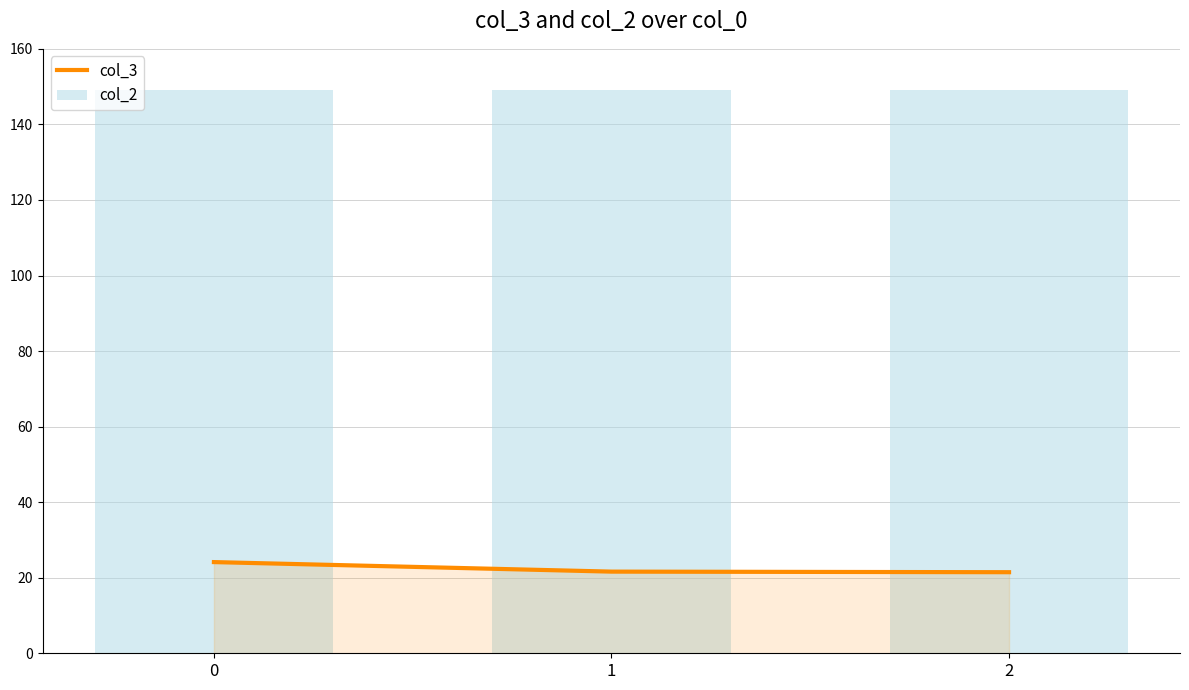

What is the spread (max minus min) of values at 0?

125.0